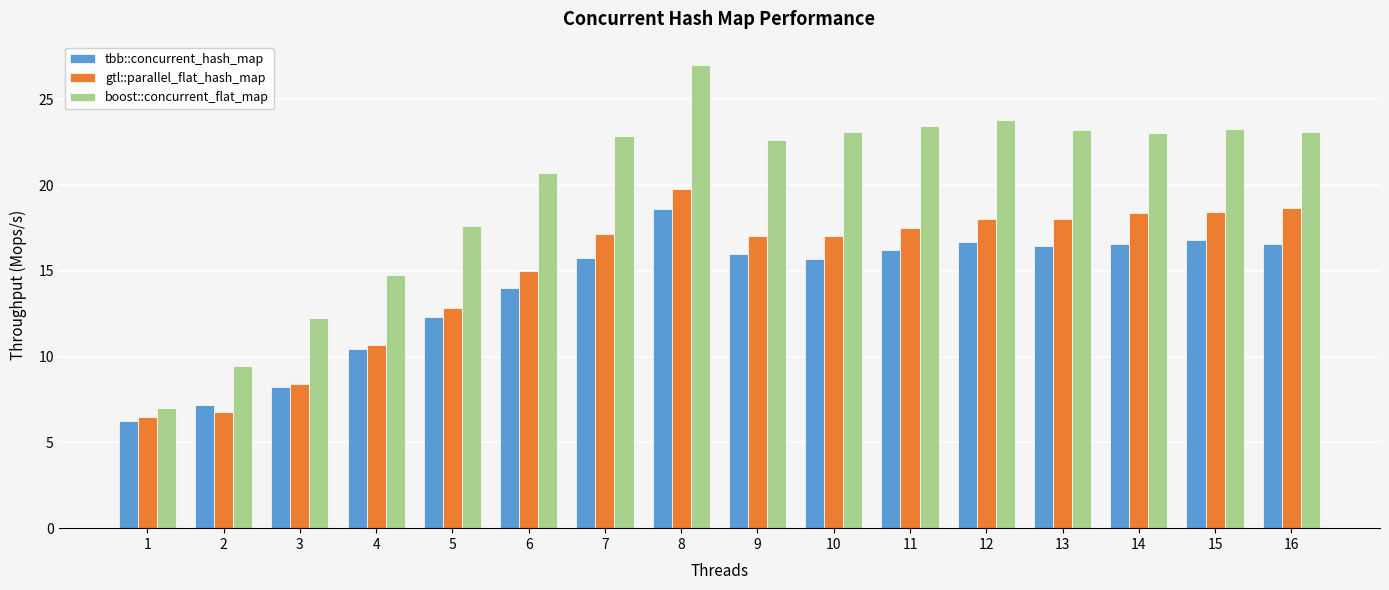

Which category has the highest value across all series?

8